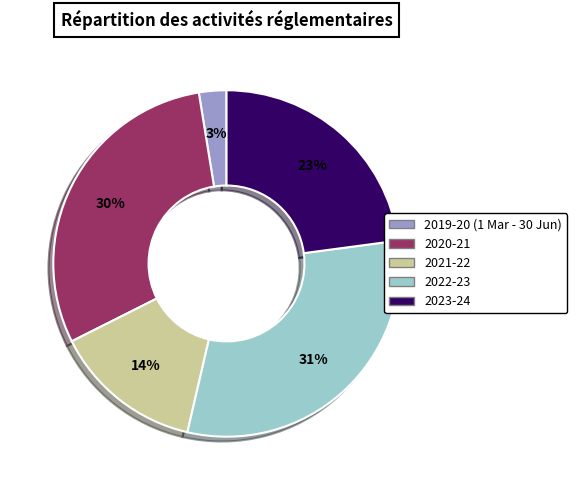

Do 2020-21 and 2019-20 (1 Mar - 30 Jun) together represent more than half of the pie?

No